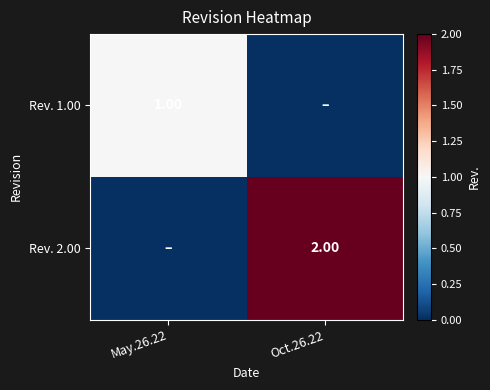

What is the difference between the highest and lowest values at Oct.26.22?

2